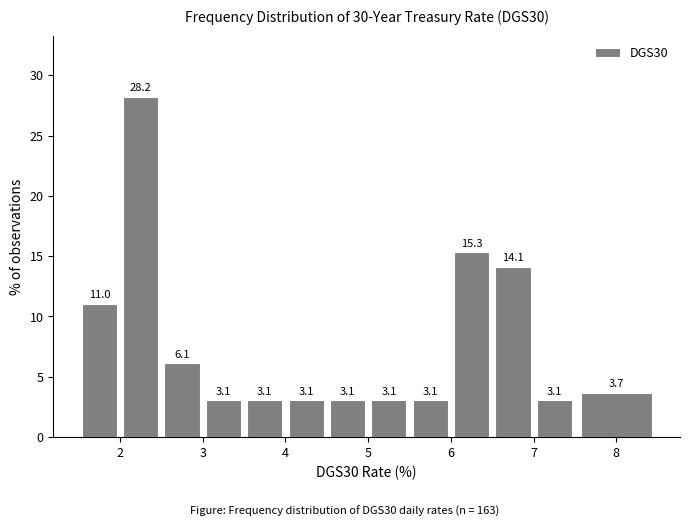

Which range on the x-axis has the tallest bar?

2.0 to 2.5